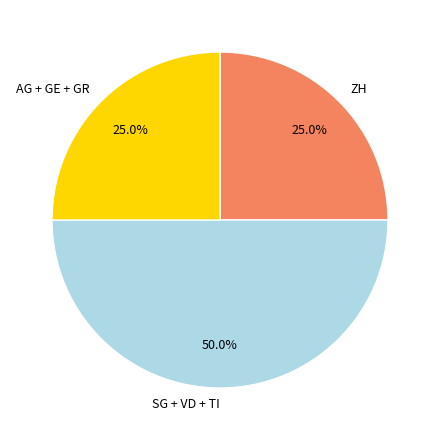

Is ZH the majority of the pie?

No